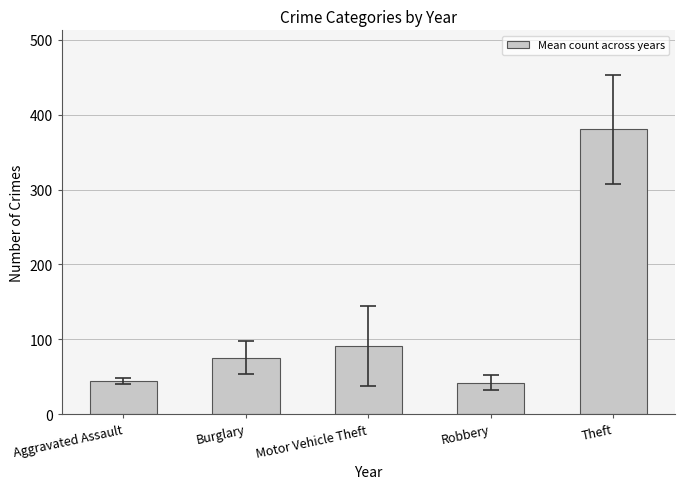

What is the label of the 4th bar from the right?

Burglary